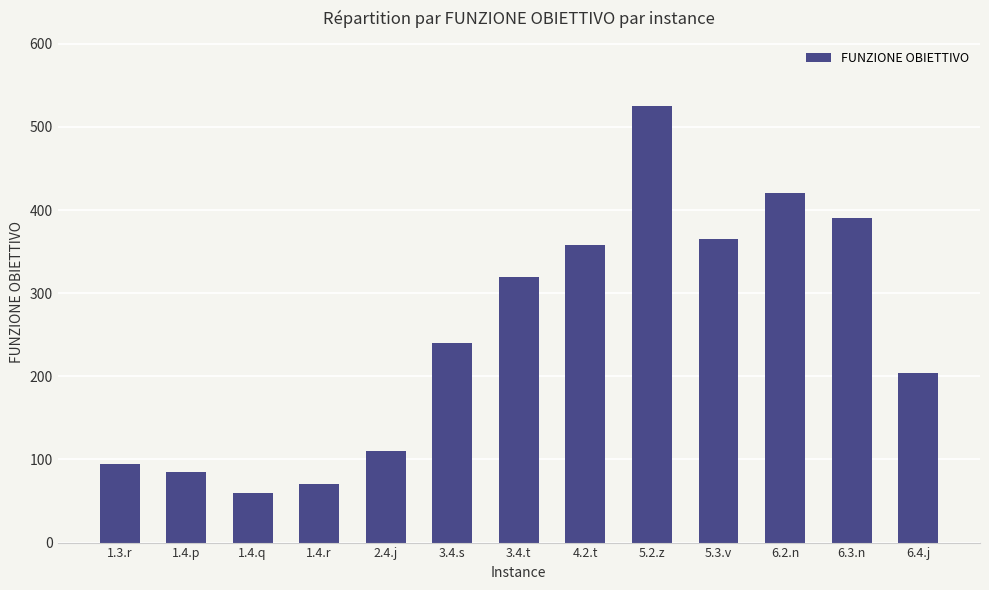

Approximately how many times larger is the value at 1.4.r compared to 6.3.n?

0.2